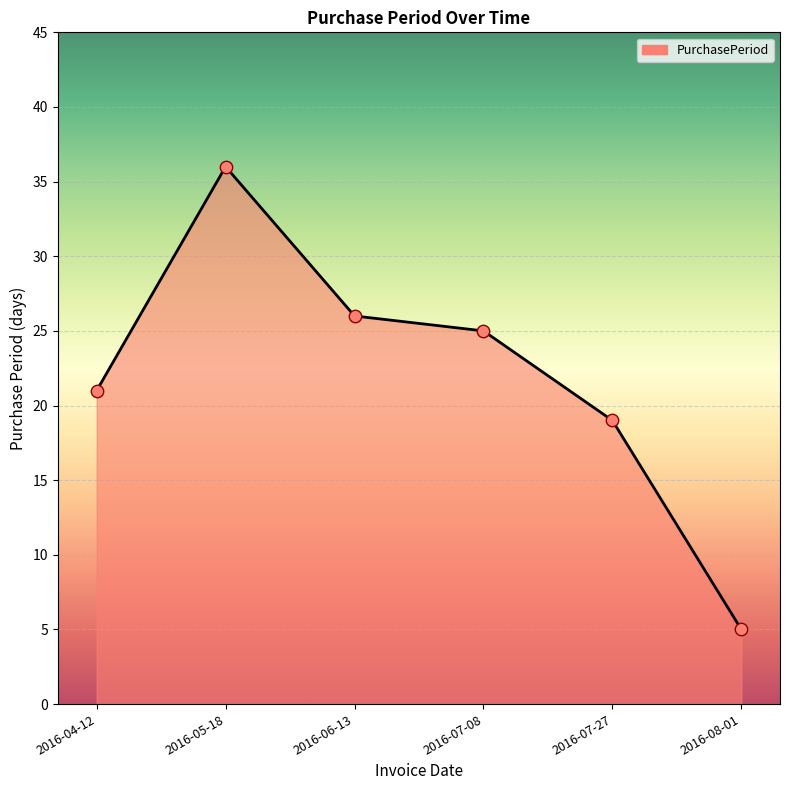

What is the change in value from 2016-07-08 to 2016-08-01?

-20